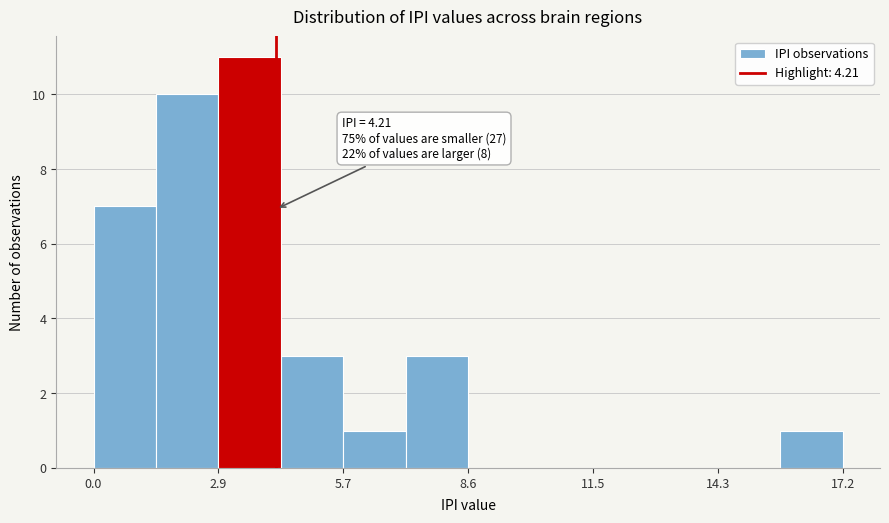

Around what value on the x-axis is the tallest bar? Give the approximate position of its centre, as read against the axis.

3.5